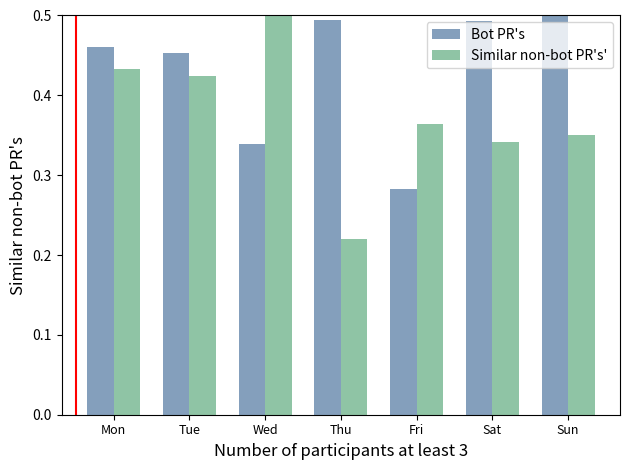

At which category does the chart reach its minimum across all series?

Thu